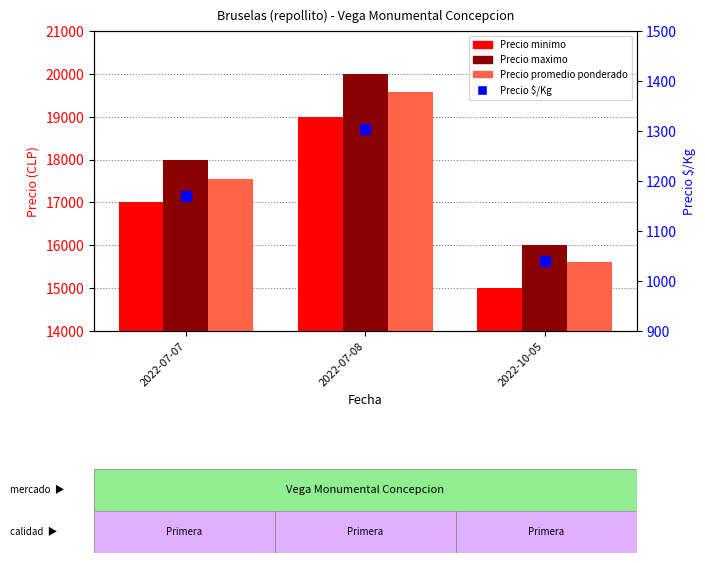

What is the total value across all series at 2022-10-05?

47640